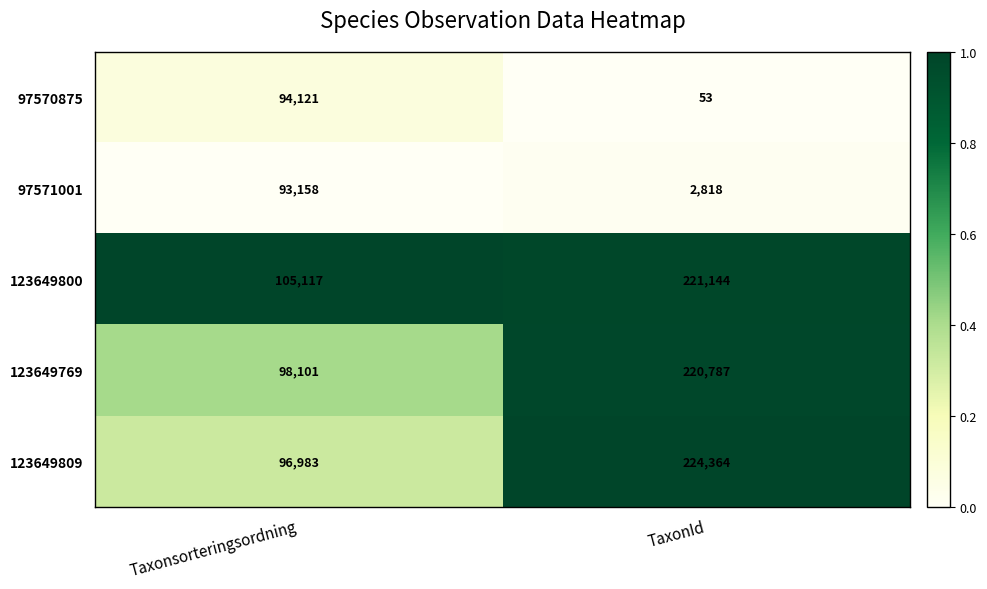

Reading right to left, what are all the values shown in this chart?

97570875: TaxonId=53	Taxonsorteringsordning=94121
97571001: TaxonId=2818	Taxonsorteringsordning=93158
123649800: TaxonId=221144	Taxonsorteringsordning=105117
123649769: TaxonId=220787	Taxonsorteringsordning=98101
123649809: TaxonId=224364	Taxonsorteringsordning=96983